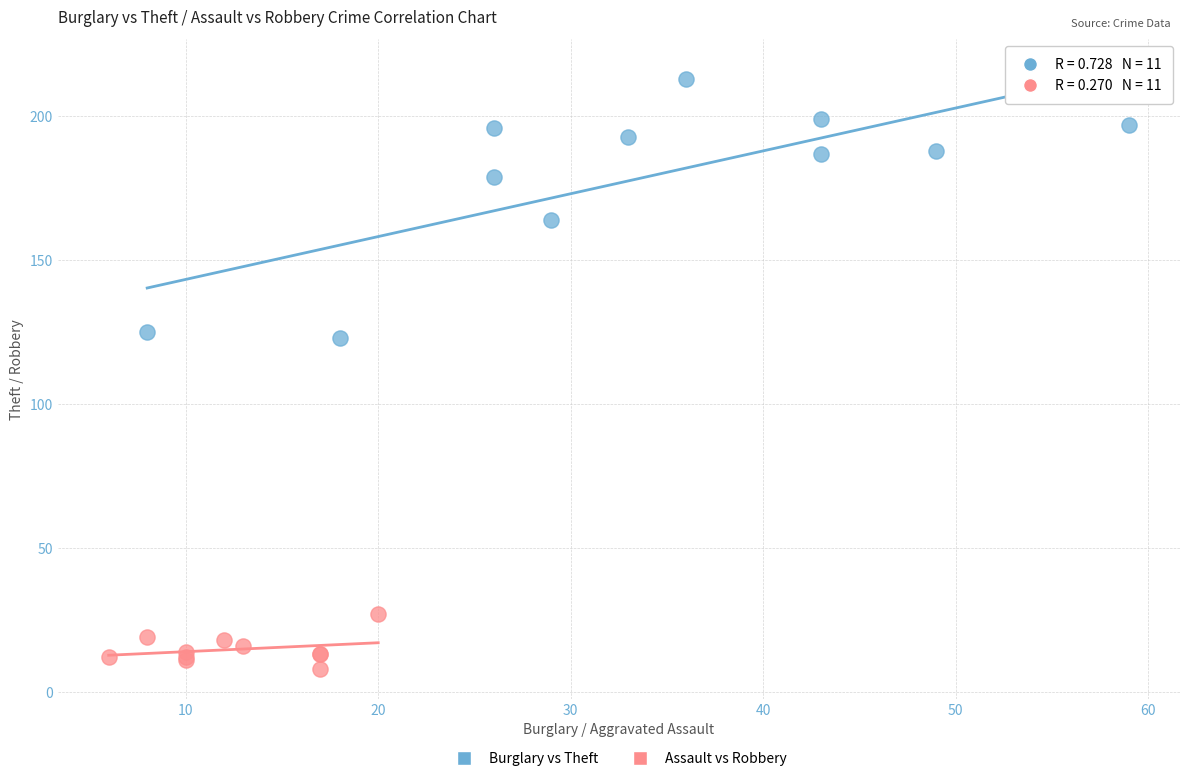

Which series reaches the maximum Y coordinate?

Burglary vs Theft